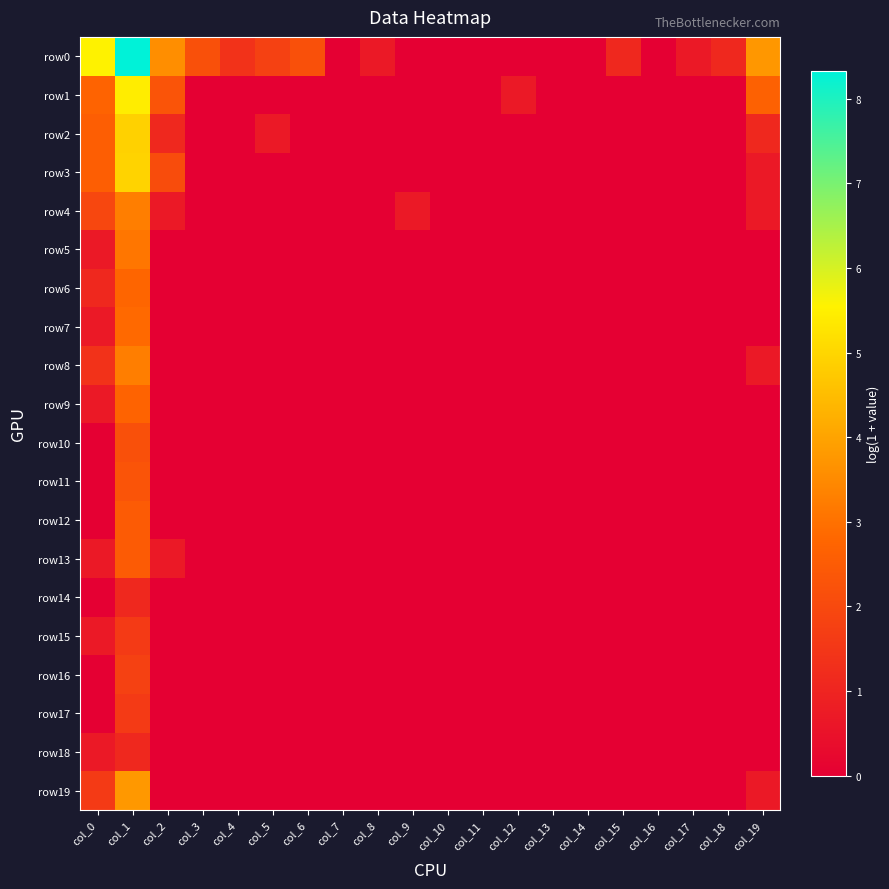

What is the difference between the highest and lowest values at col_9?

0.7